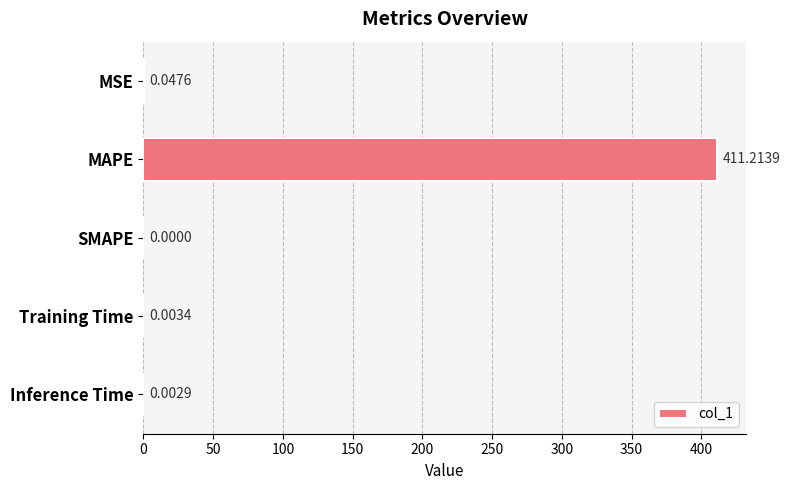

Are the bars horizontal?

Yes